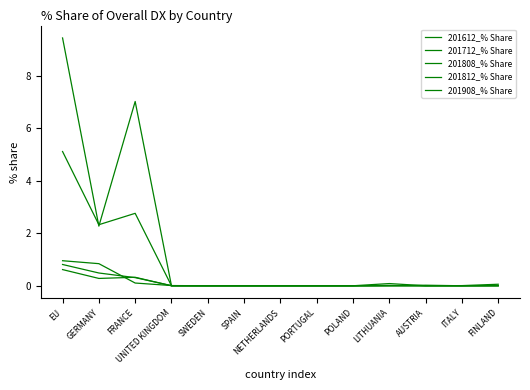

Which category has the highest value in the 201908_% Share series?

EU